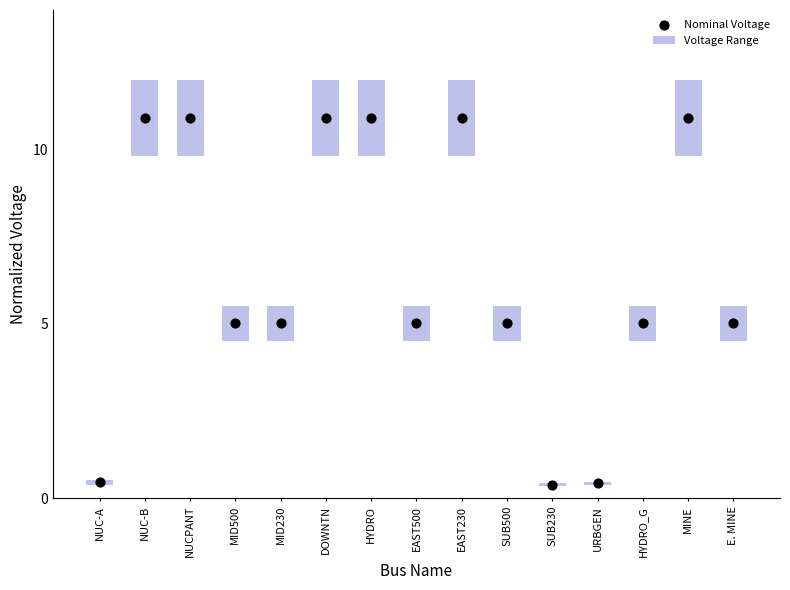

Which series reaches the minimum Y coordinate?

Voltage Range